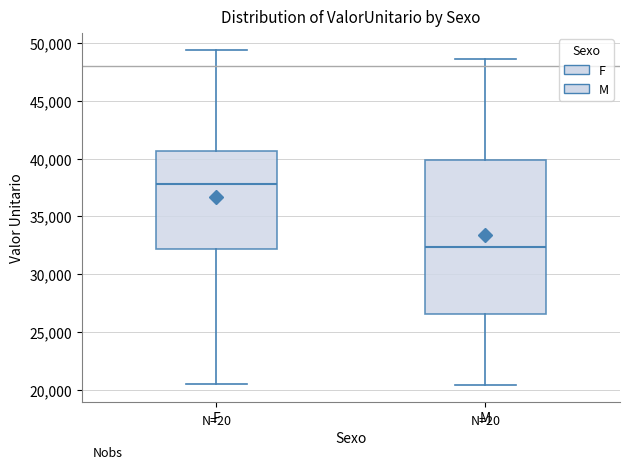

Which box's median line is the lowest?

M